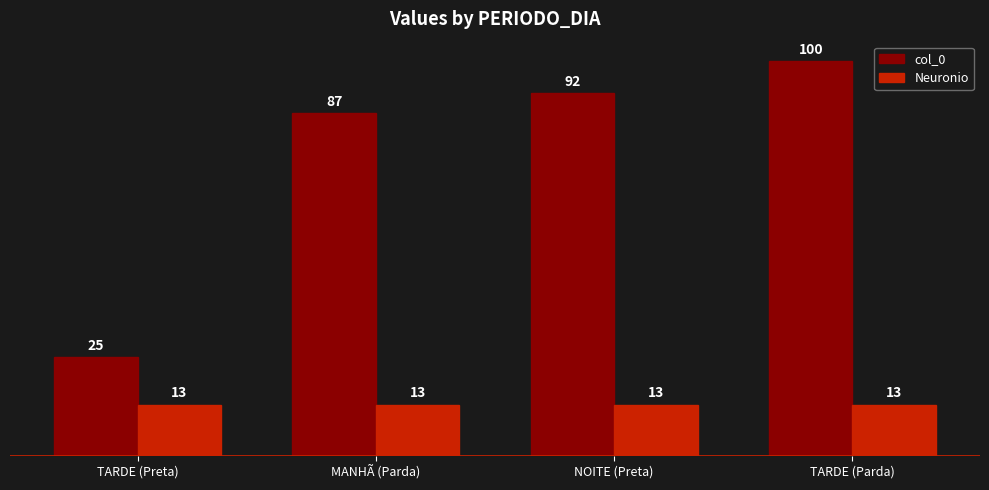

Which series has the largest range (max minus min)?

col_0